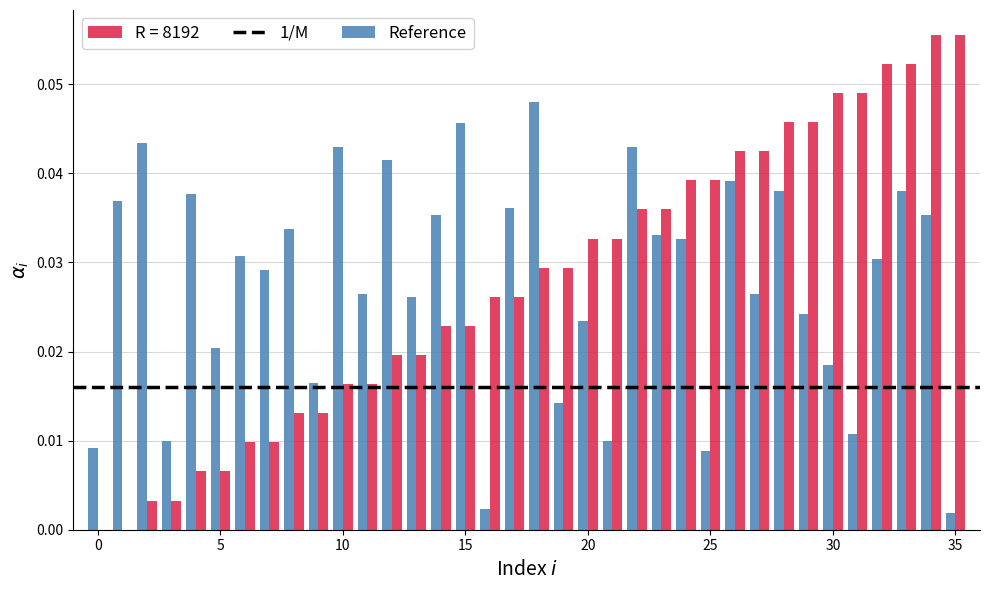

Reading left to right, list all the values displayed in this chart.

R = 8192: 0.0	0.0	0.0	0.0	0.0	0.0	0.0	0.0	0.0	0.0	0.0	0.0	0.0	0.0	0.0	0.0	0.0	0.0	0.0	0.0	0.0	0.0	0.0	0.0	0.0	0.0	0.0	0.0	0.0	0.0	0.0	0.0	0.1	0.1	0.1	0.1
Reference: 0.0	0.0	0.0	0.0	0.0	0.0	0.0	0.0	0.0	0.0	0.0	0.0	0.0	0.0	0.0	0.0	0.0	0.0	0.0	0.0	0.0	0.0	0.0	0.0	0.0	0.0	0.0	0.0	0.0	0.0	0.0	0.0	0.0	0.0	0.0	0.0